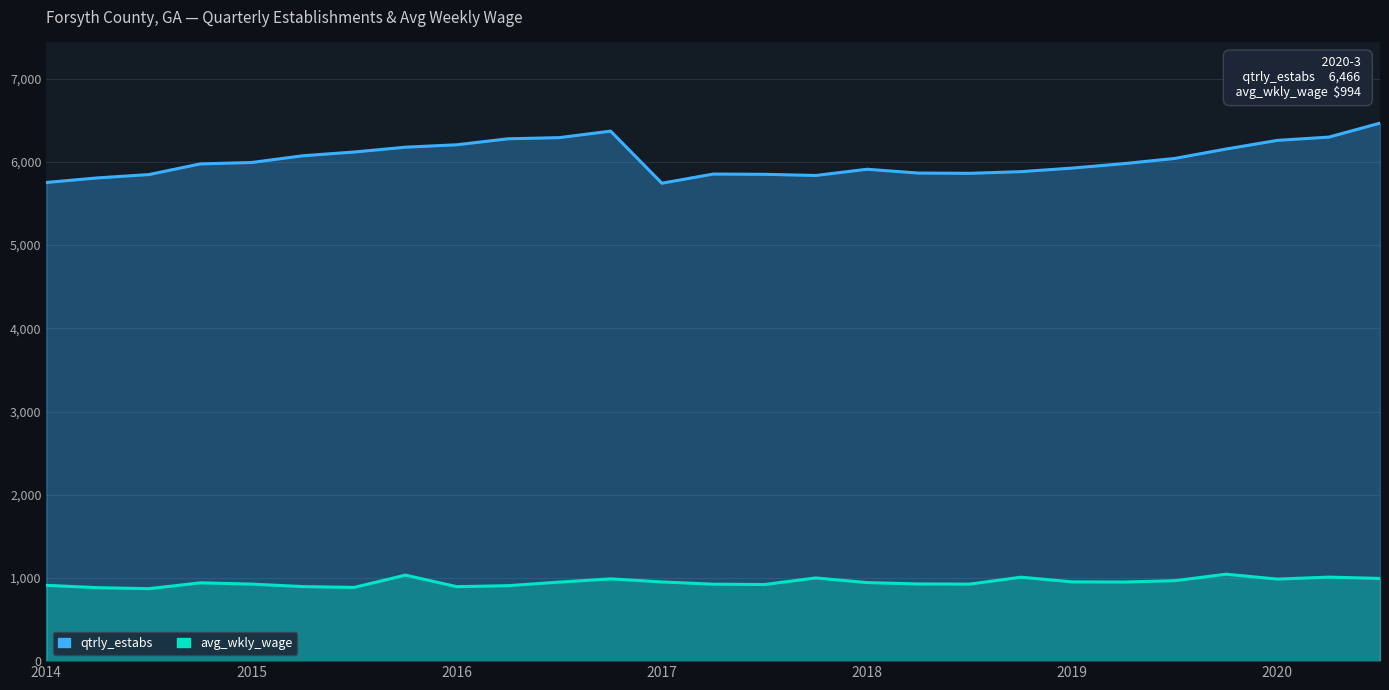

Reading left to right, transcribe all the data shown in this chart.

qtrly_estabs: 5753	5808	5848	5976	5993	6074	6119	6177	6206	6278	6292	6370	5744	5854	5851	5837	5912	5866	5863	5883	5926	5979	6042	6155	6259	6298	6466
avg_wkly_wage: 911	883	871	941	926	896	886	1034	895	907	950	989	952	925	921	1000	944	928	926	1009	953	951	967	1045	986	1010	994